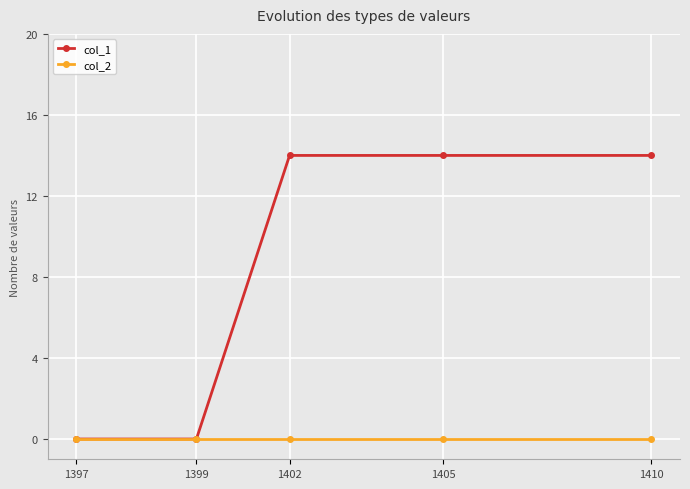

Is it true that col_1 equals -4 at 1397?

False